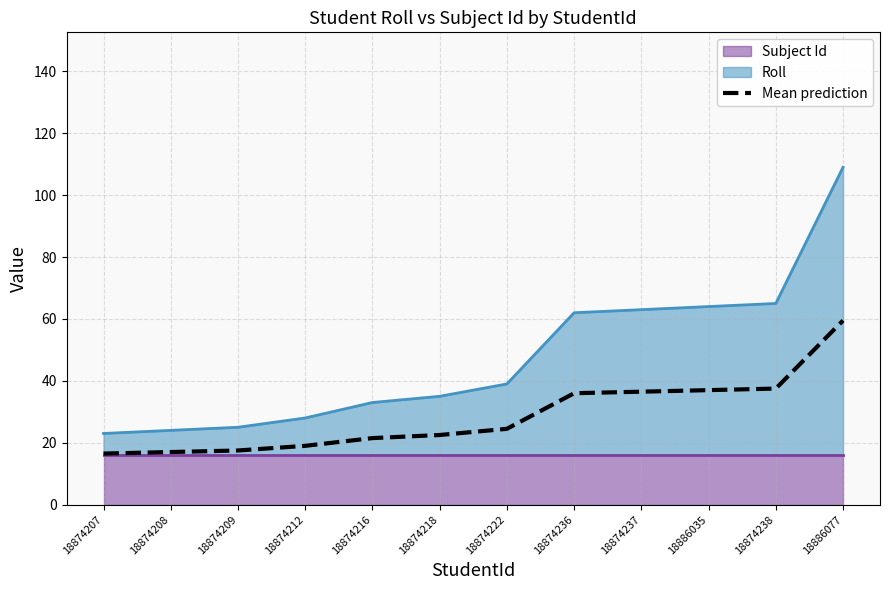

The Mean prediction series shows 59.5 at 18886077. True or false?

True